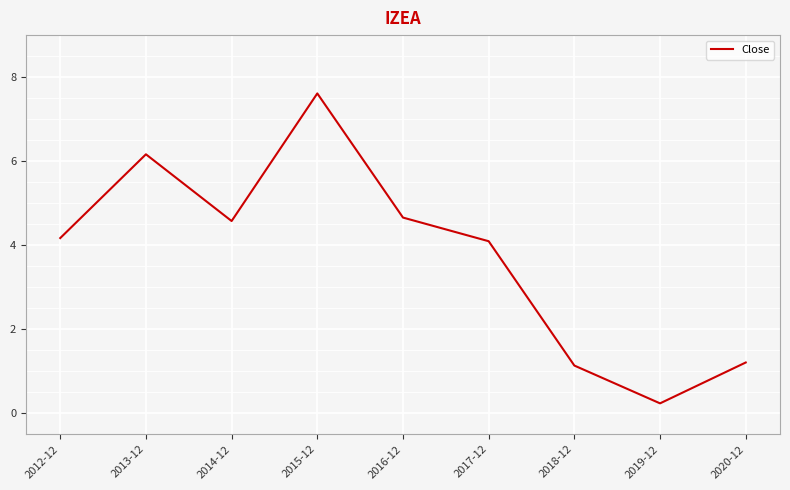

Where is the first local minimum?

2014-12